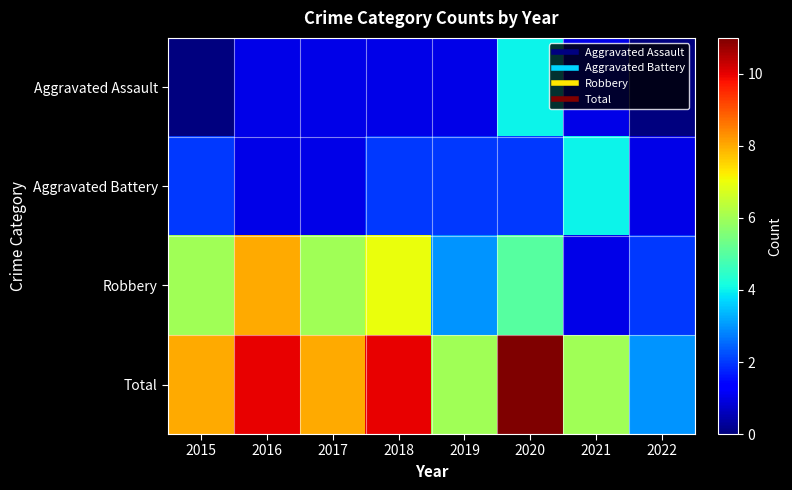

Which series changed the most between 2015 and 2021?

Robbery